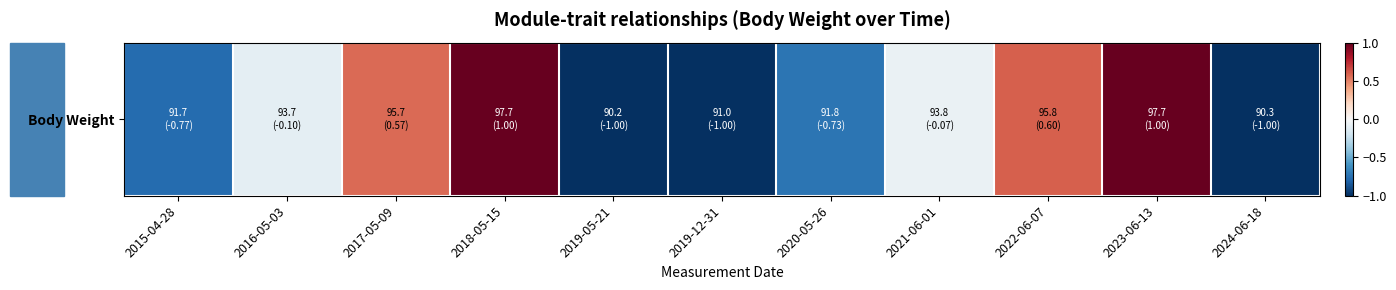

How many values exceed 0?

4